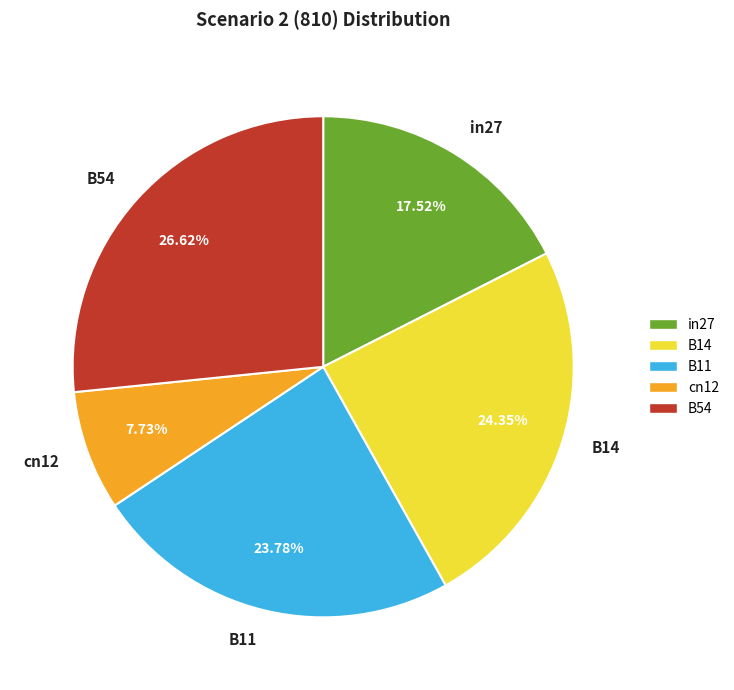

What is the largest slice in the pie chart?

B54